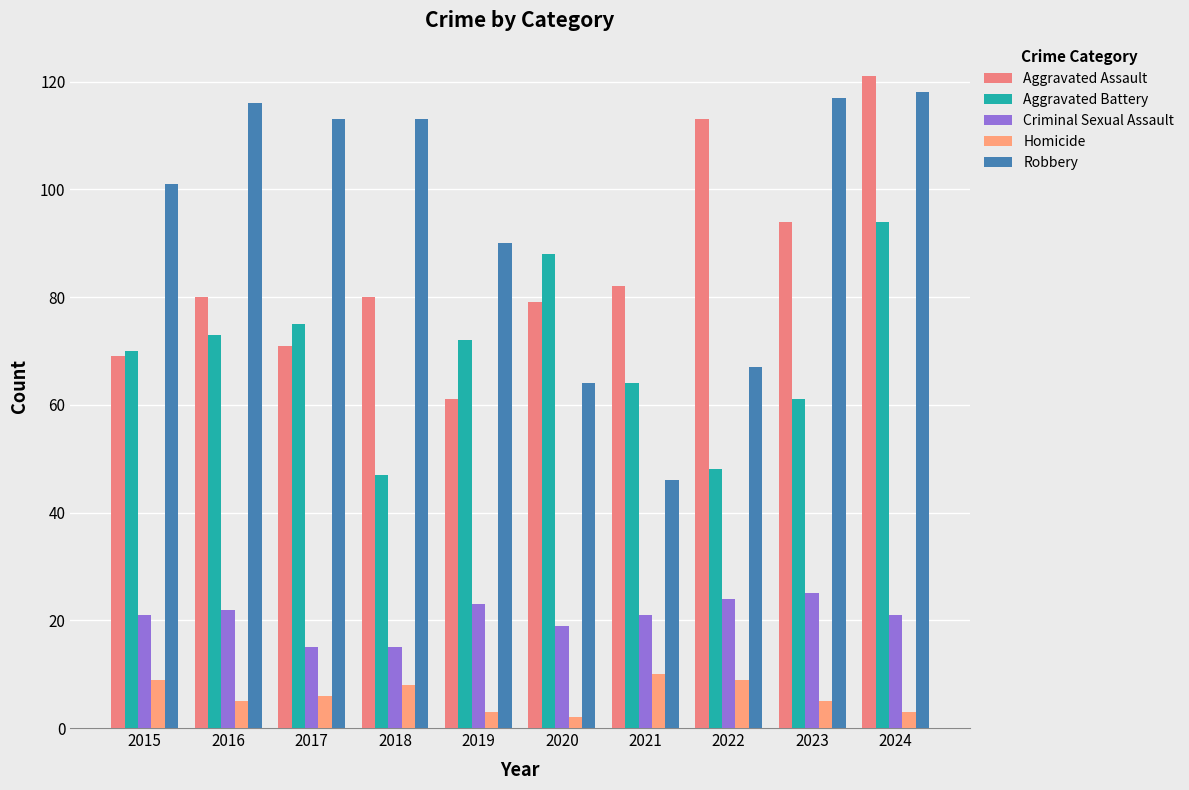

Reading left to right, list all the values displayed in this chart.

Aggravated Assault: 69	80	71	80	61	79	82	113	94	121
Aggravated Battery: 70	73	75	47	72	88	64	48	61	94
Criminal Sexual Assault: 21	22	15	15	23	19	21	24	25	21
Homicide: 9	5	6	8	3	2	10	9	5	3
Robbery: 101	116	113	113	90	64	46	67	117	118